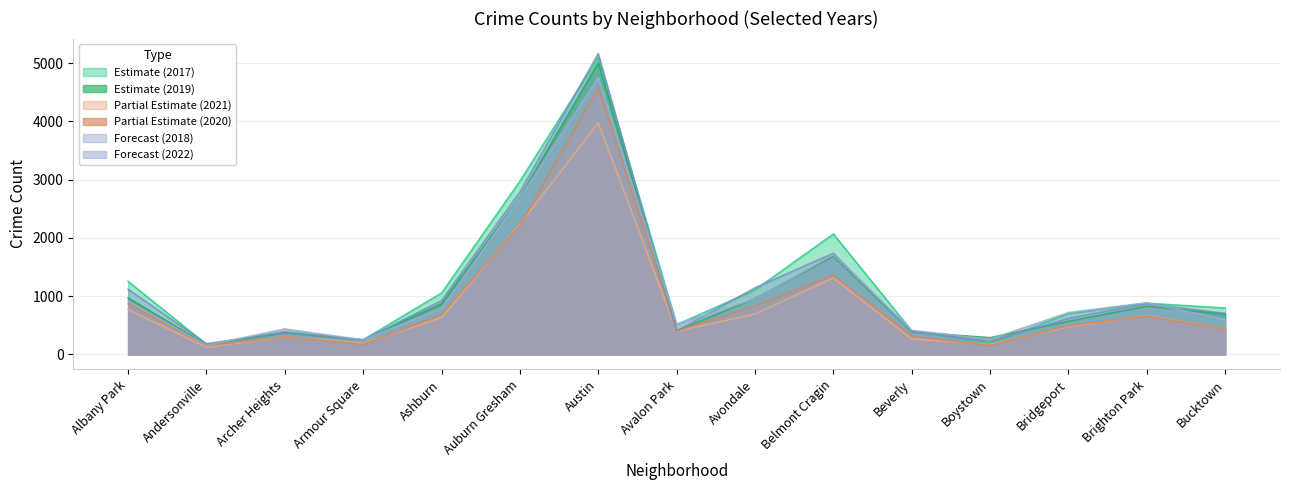

What is the sum of all 2020 values?

13595